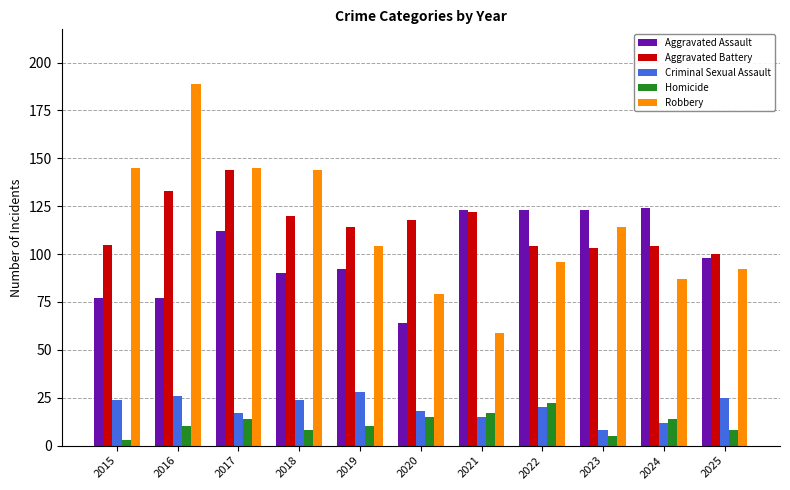

What is the value of the Aggravated Battery bar at the 5th from the left?

114